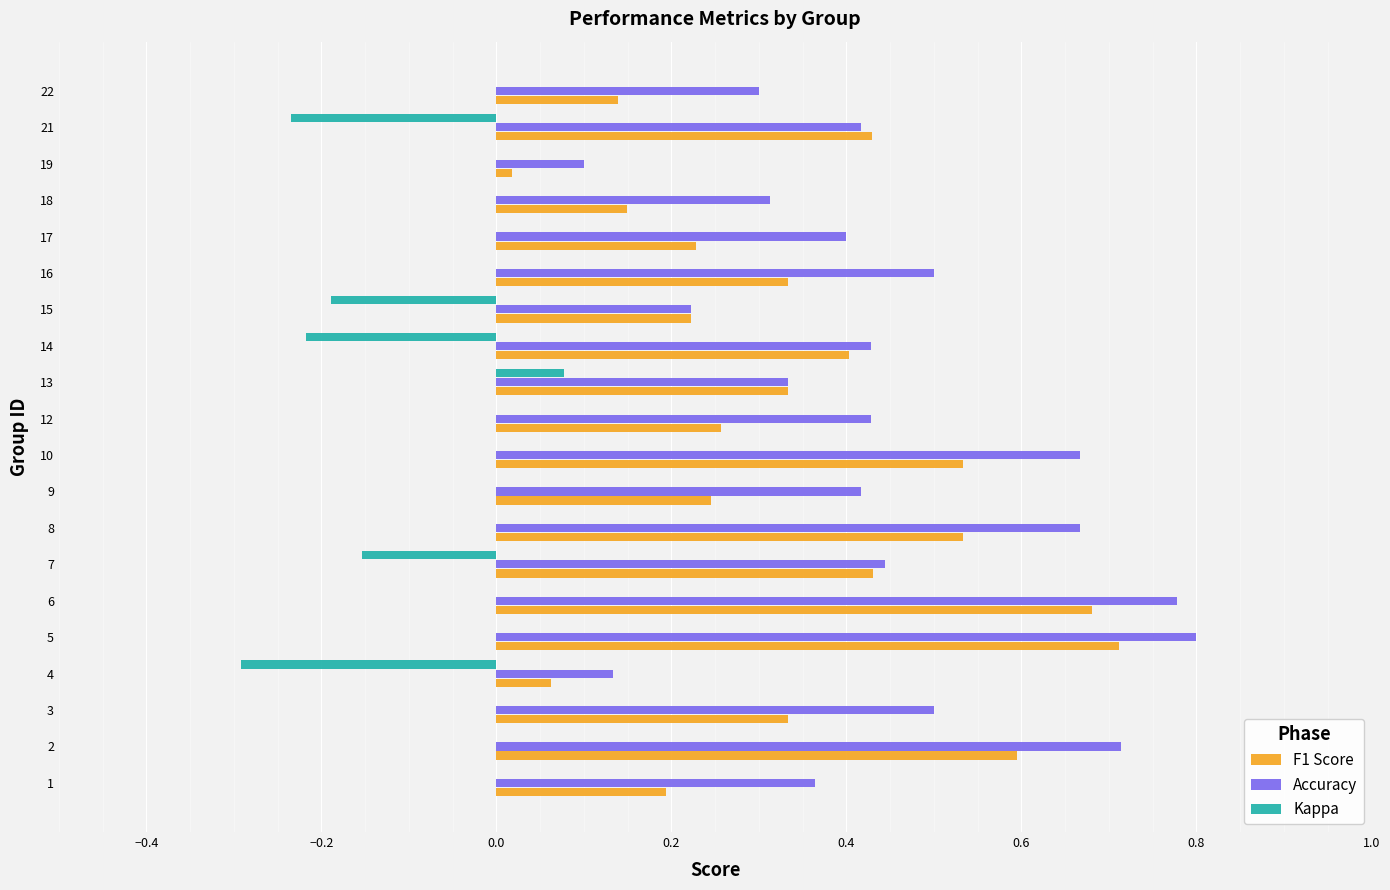

At which label does Kappa reach its peak?

13